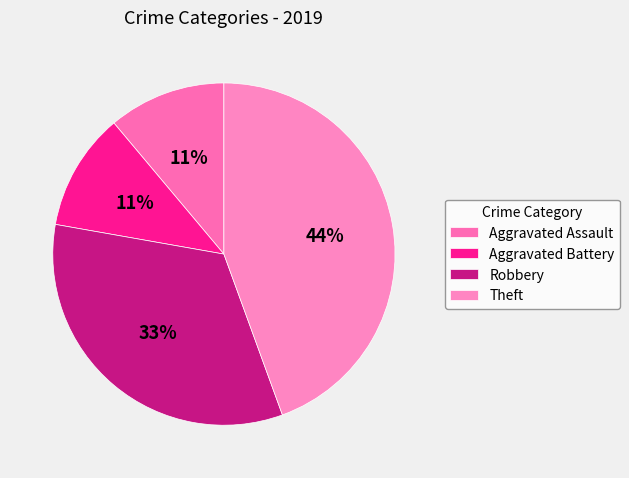

How many segments does this pie chart have?

4